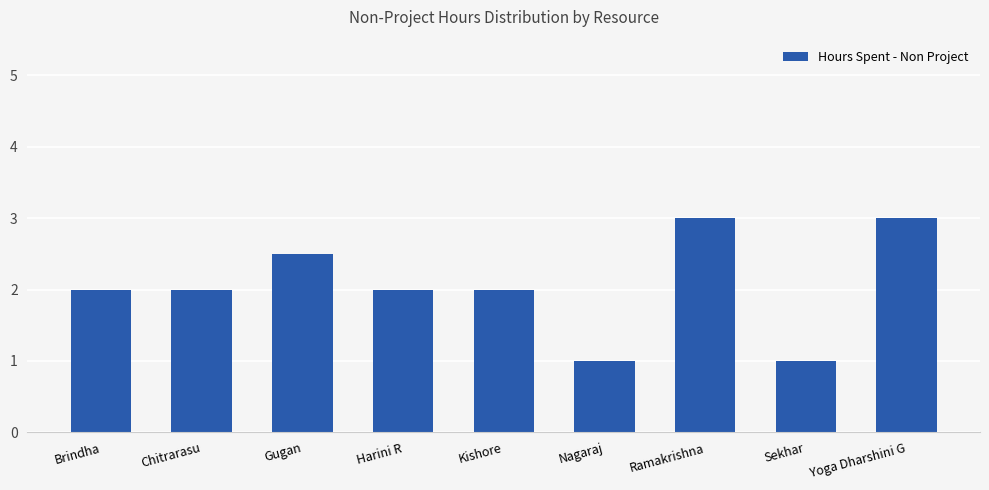

True or false: the data shows 2.5 at Gugan.

True